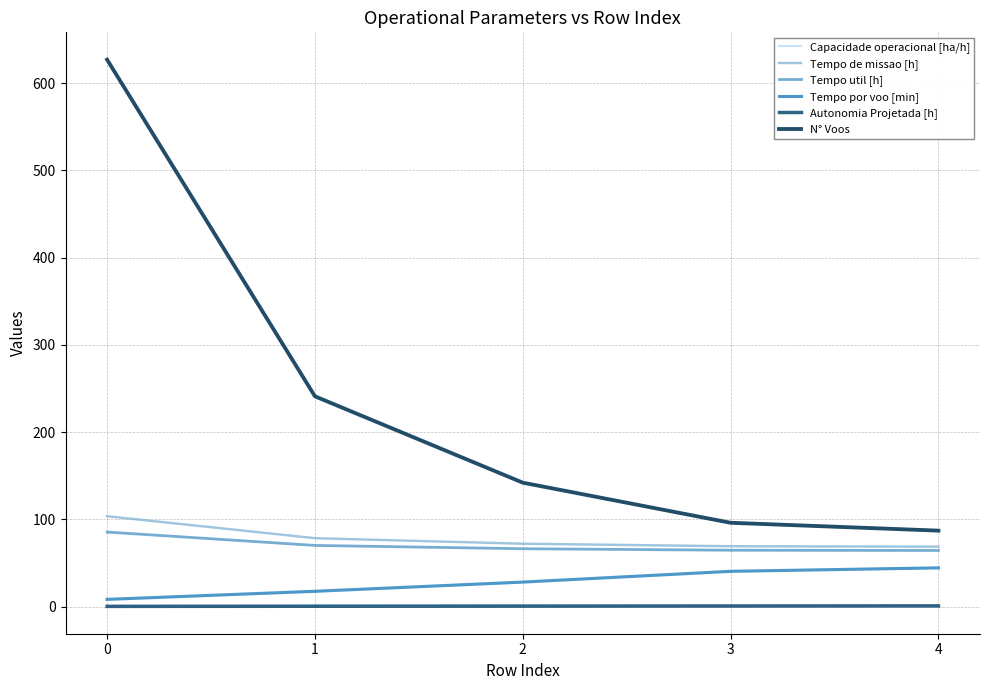

What value does the Tempo por voo [min] series have at 0?

8.2